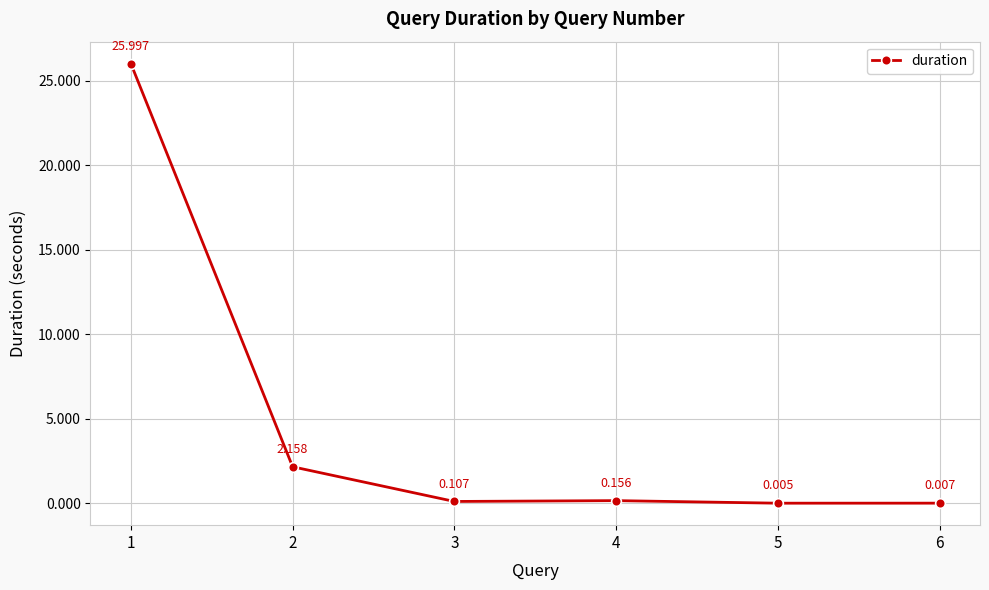

True or false: there are more than 2 points higher than both neighbors.

False